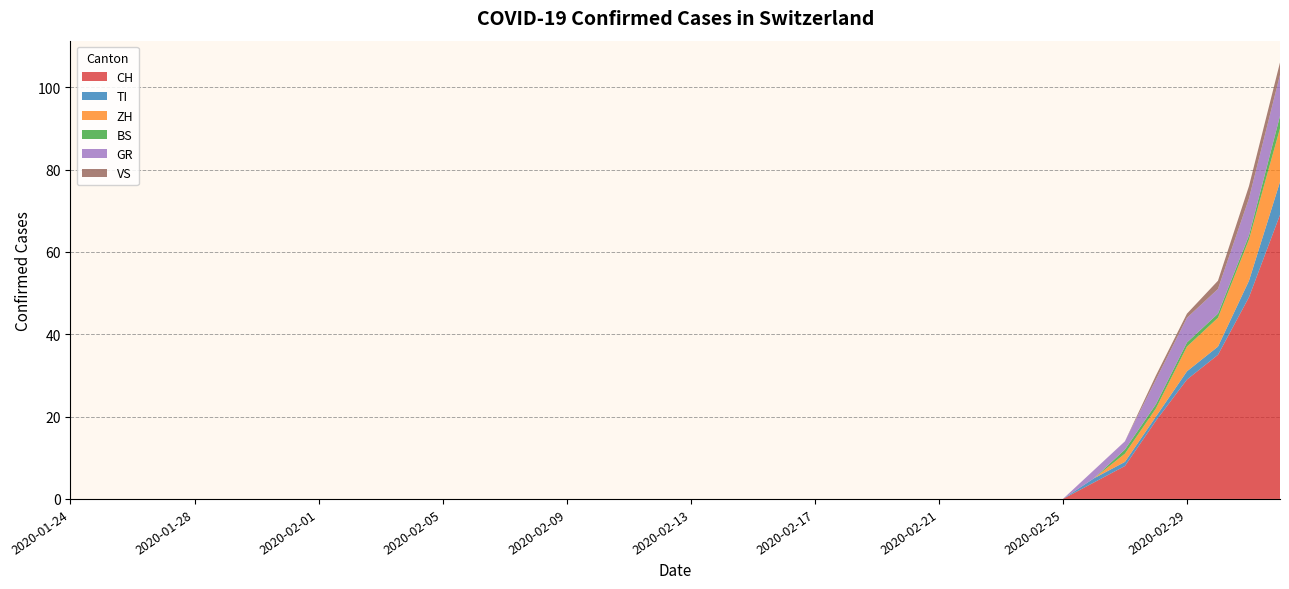

Reading left to right, what are all the values shown in this chart?

CH: 0	0	0	0	0	0	0	0	0	0	0	0	0	0	0	0	0	0	0	0	0	0	0	0	0	0	0	0	0	0	0	0	0	4	8	19	29	35	49	69
TI: 0	0	0	0	0	0	0	0	0	0	0	0	0	0	0	0	0	0	0	0	0	0	0	0	0	0	0	0	0	0	0	0	0	1	1	1	2	2	4	8
ZH: 0	0	0	0	0	0	0	0	0	0	0	0	0	0	0	0	0	0	0	0	0	0	0	0	0	0	0	0	0	0	0	0	0	0	2	2	6	7	10	13
BS: 0	0	0	0	0	0	0	0	0	0	0	0	0	0	0	0	0	0	0	0	0	0	0	0	0	0	0	0	0	0	0	0	0	0	1	1	1	1	1	3
GR: 0	0	0	0	0	0	0	0	0	0	0	0	0	0	0	0	0	0	0	0	0	0	0	0	0	0	0	0	0	0	0	0	0	2	2	6	6	6	9	10
VS: 0	0	0	0	0	0	0	0	0	0	0	0	0	0	0	0	0	0	0	0	0	0	0	0	0	0	0	0	0	0	0	0	0	0	0	1	1	2	3	3